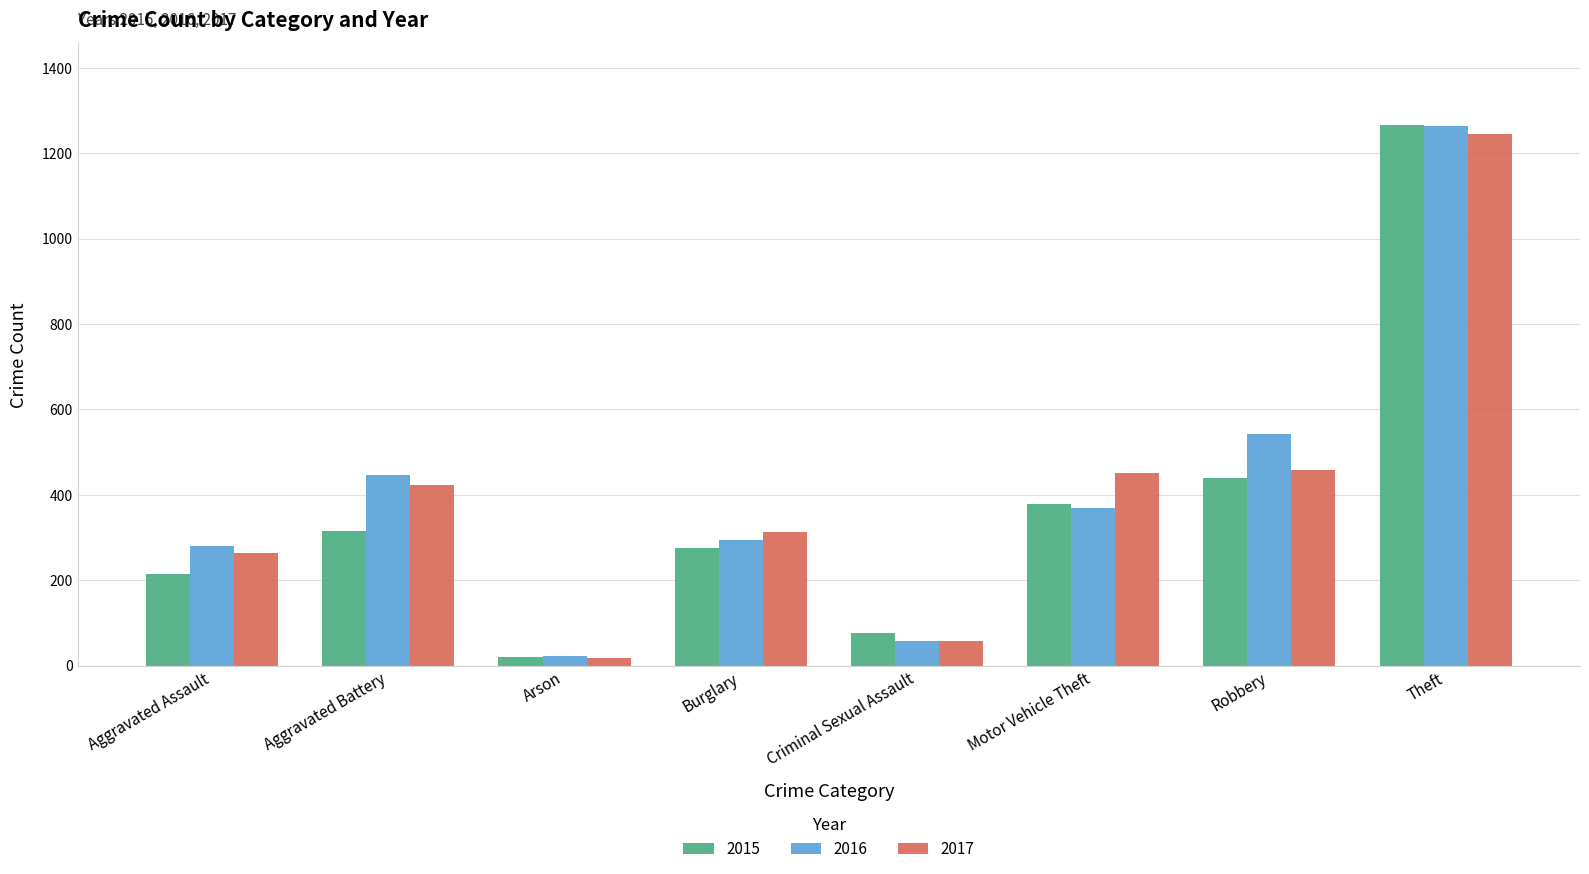

Which series has the widest spread of values?

2015